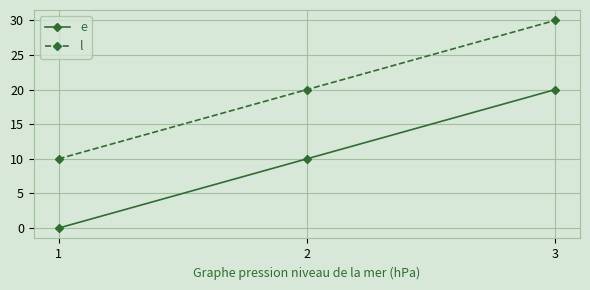

Is this an area chart (filled region under the line)?

No